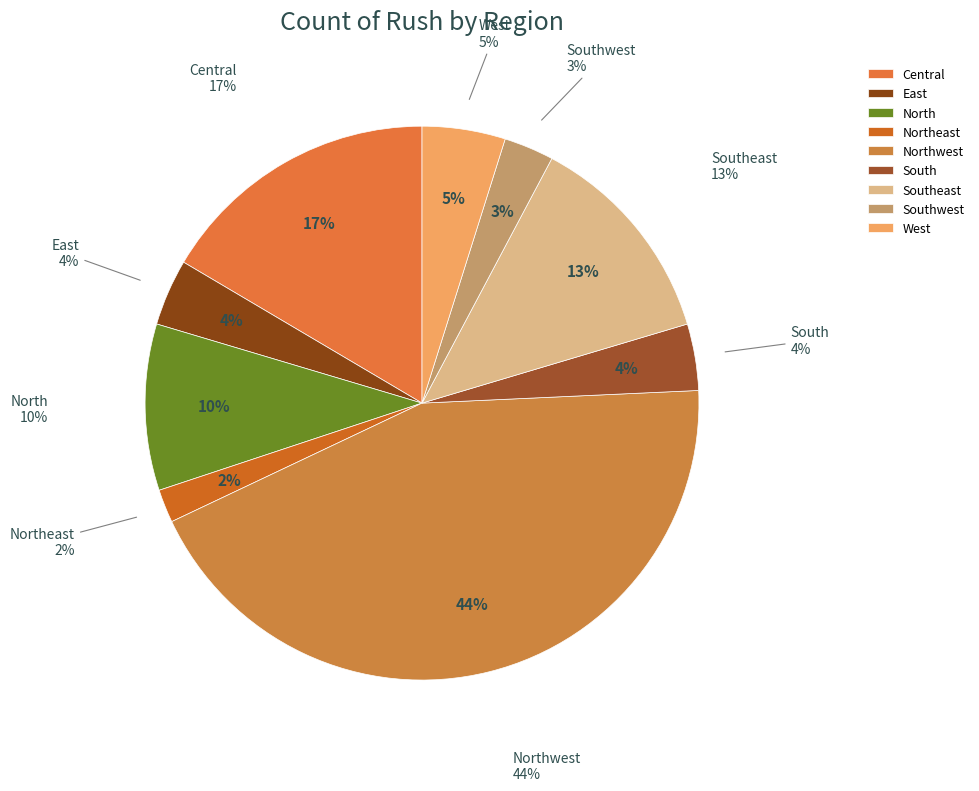

Is North the majority of the pie?

No